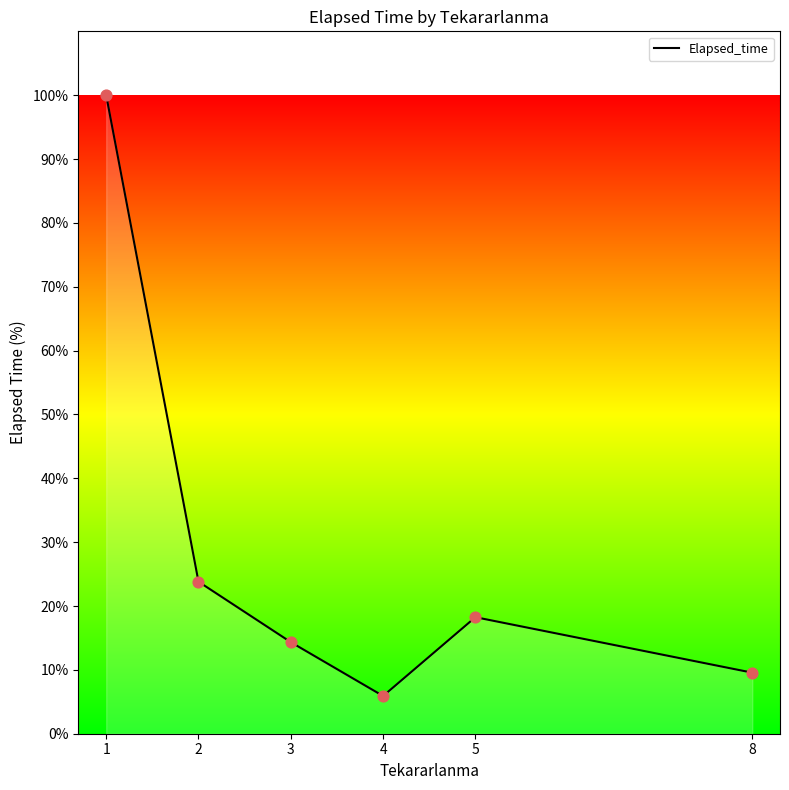

Between 3 and 8, which is larger?

3